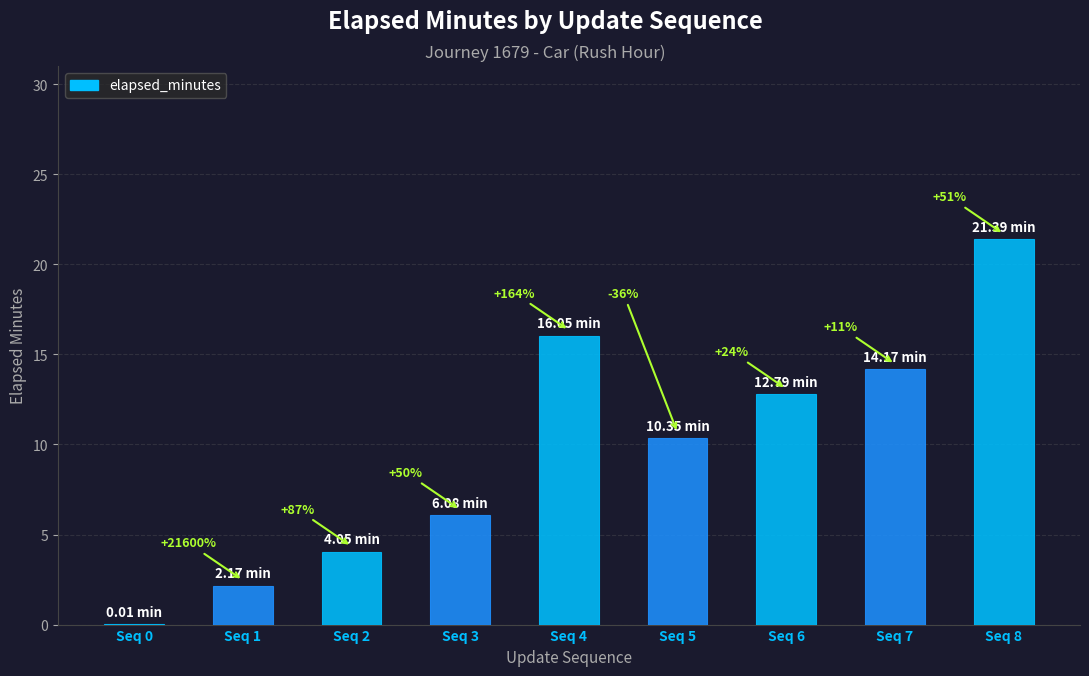

Are the bars grouped side by side (vs. stacked)?

No